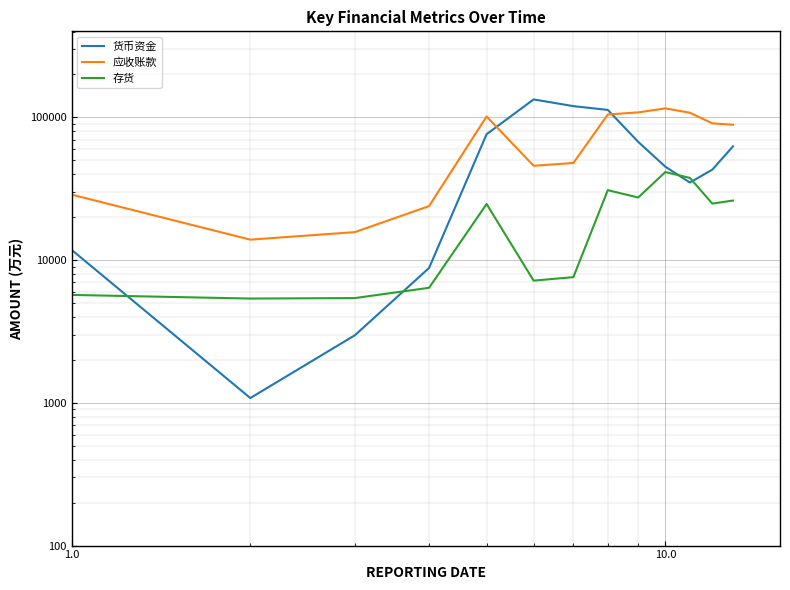

List the series in order of their peak value, highest first.

货币资金, 应收账款, 存货